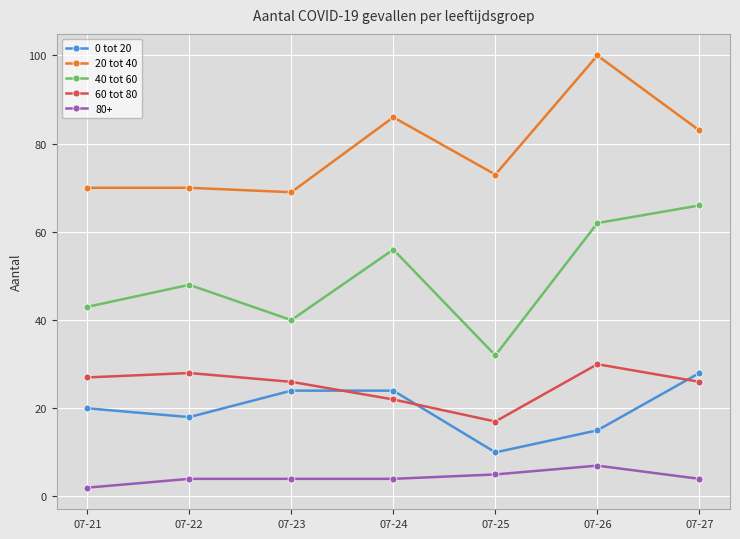

The 40 tot 60 series shows 40 at 07-23. True or false?

True